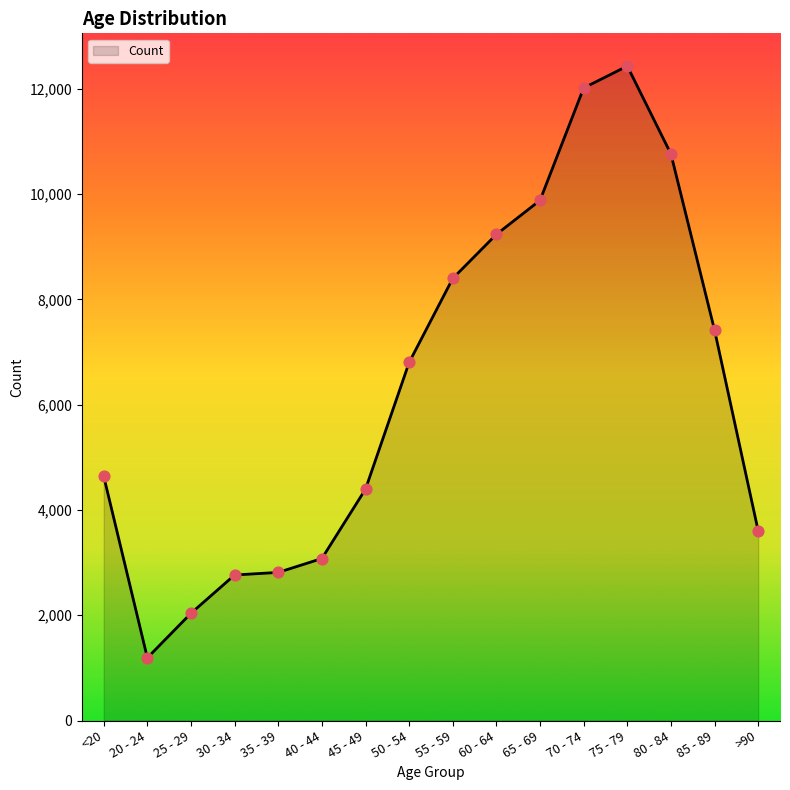

What is the change in value from <20 to 50 - 54?

+2162